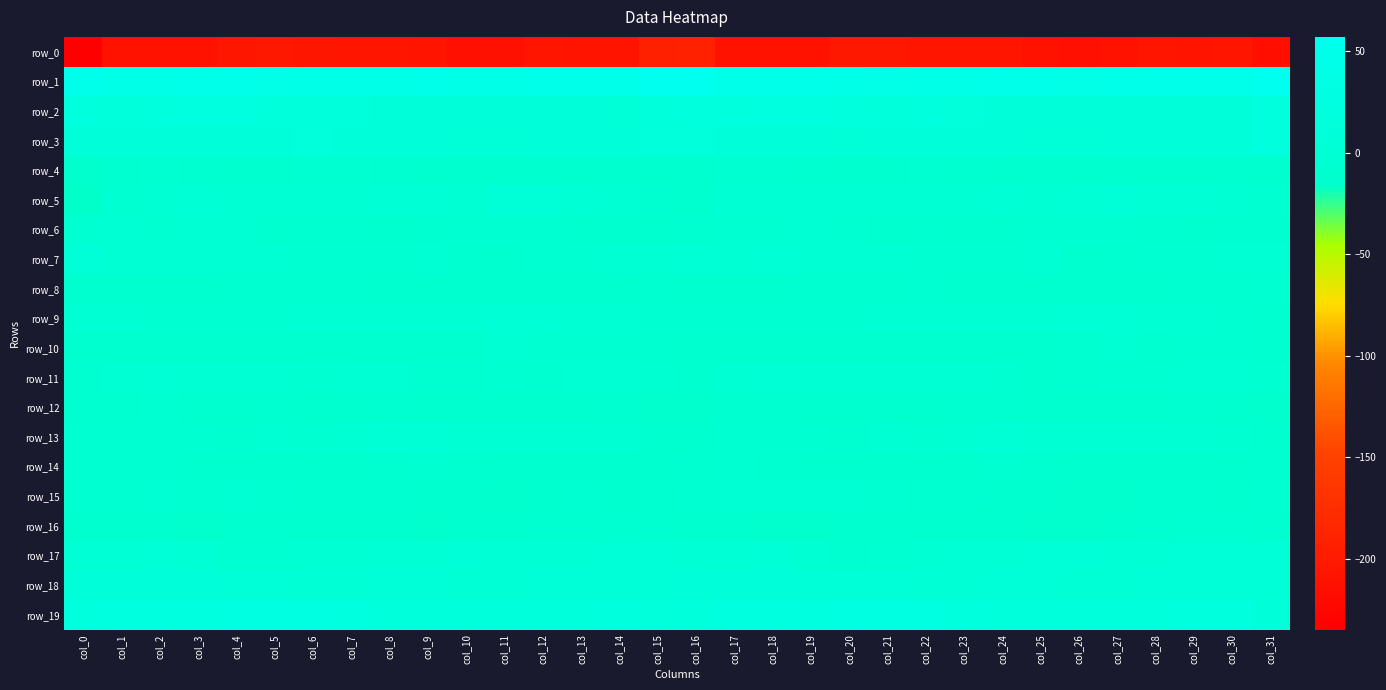

Rank the series by their maximum value, from lowest to highest.

row_0, row_14, row_8, row_12, row_4, row_16, row_6, row_10, row_15, row_13, row_9, row_11, row_5, row_7, row_17, row_18, row_3, row_2, row_19, row_1